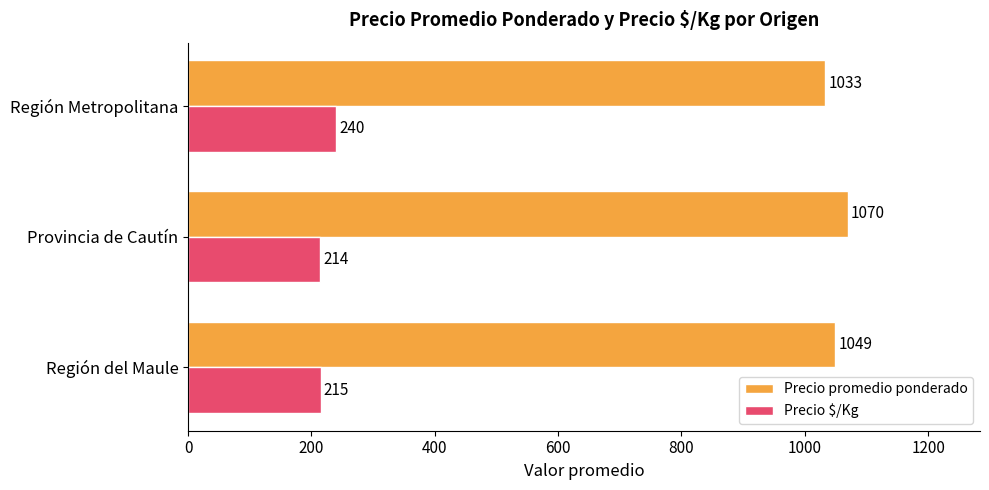

List the labels in order of Precio $/Kg value, largest first.

Región Metropolitana, Región del Maule, Provincia de Cautín